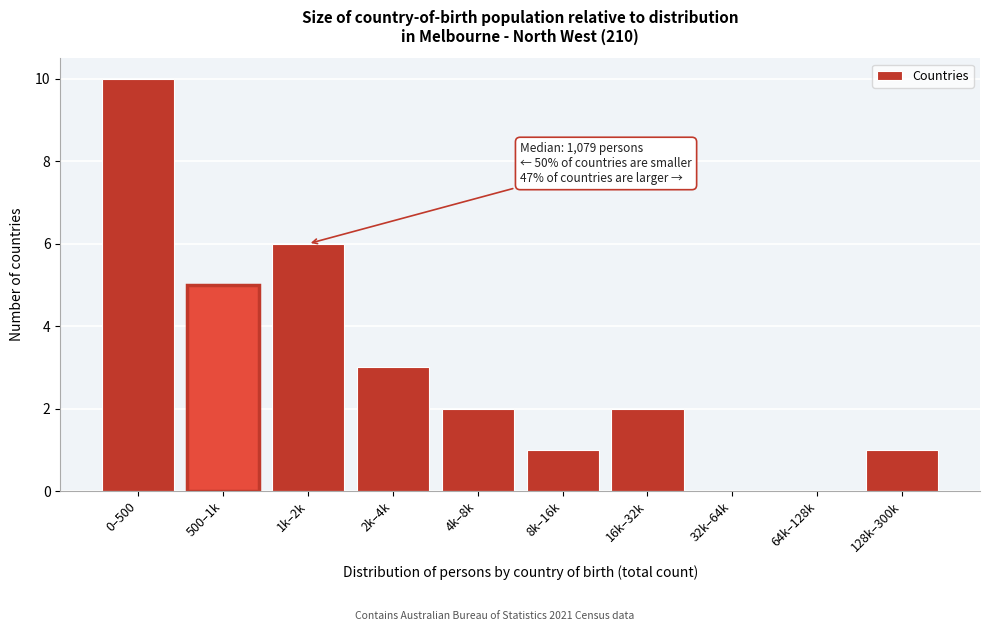

Reading left to right, what are all the values shown in this chart?

0–500=10	500–1k=5	1k–2k=6	2k–4k=3	4k–8k=2	8k–16k=1	16k–32k=2	32k–64k=0	64k–128k=0	128k–300k=1